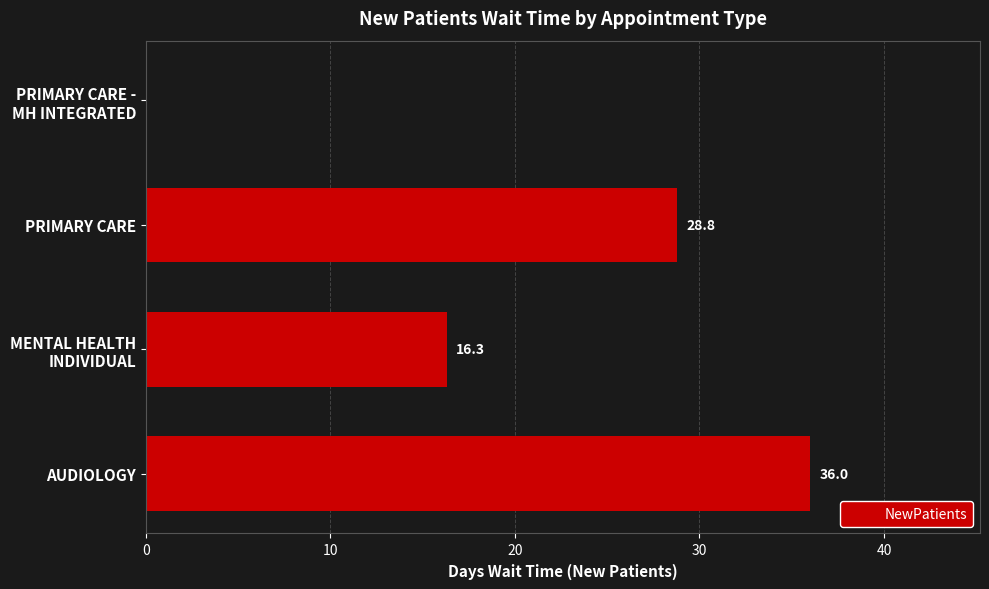

What is the sum of all values?

81.1